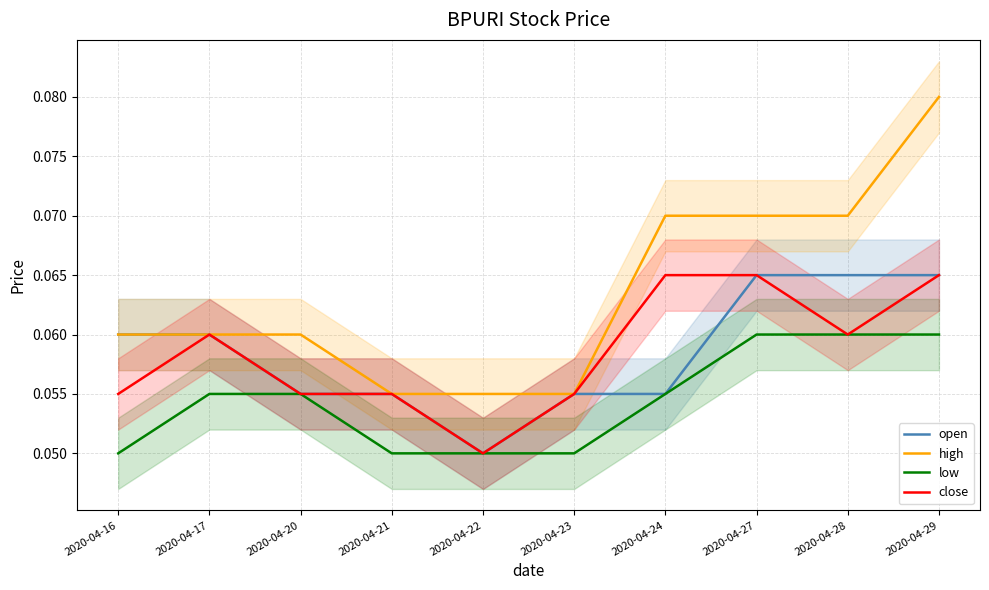

True or false: close and high cross at least once.

False